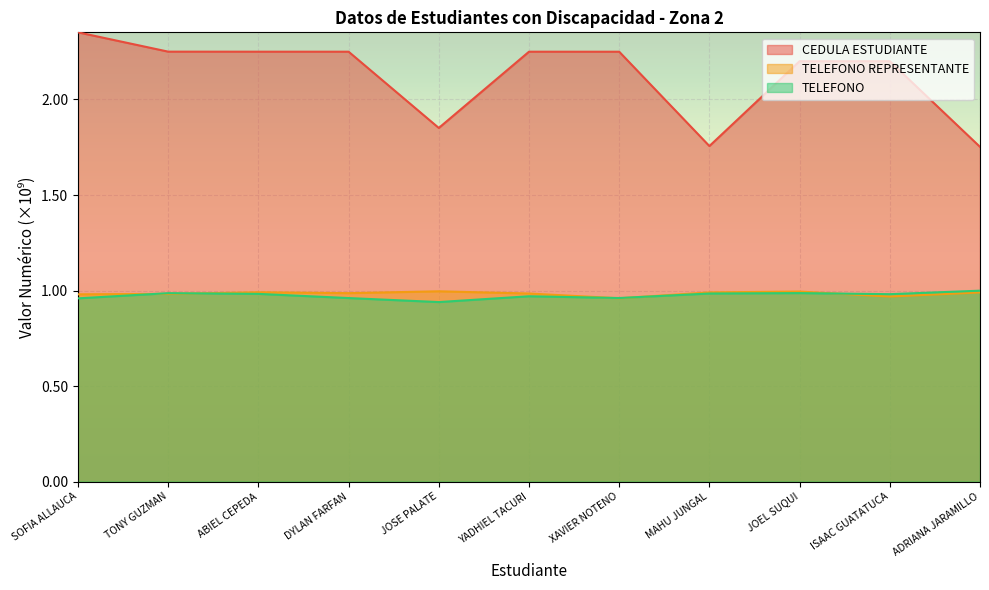

At which category is the sum across all series the highest?

SOFIA ALLAUCA